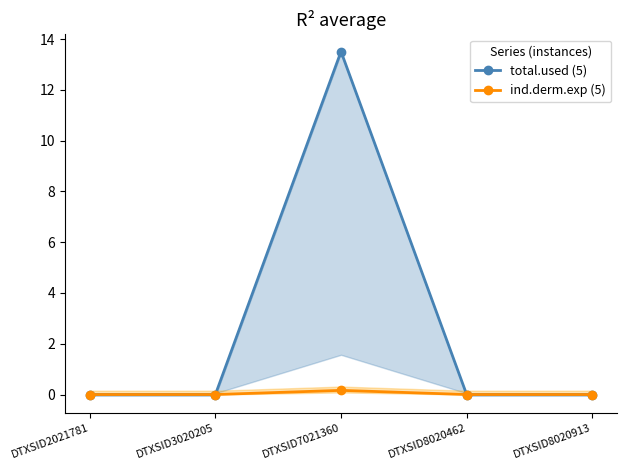

List the series in order of their overall mean, highest first.

total.used (5), ind.derm.exp (5)